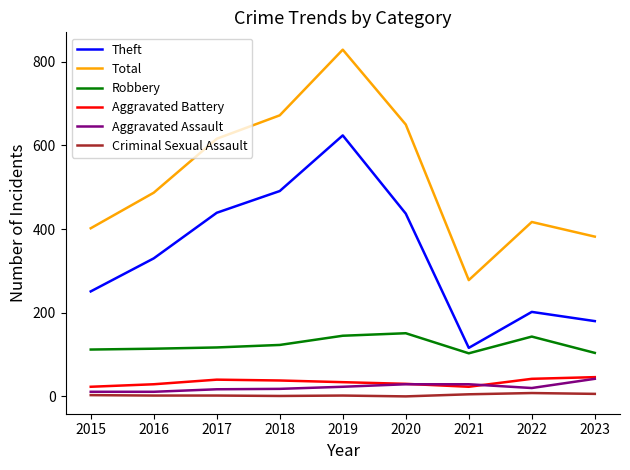

True or false: Theft and Aggravated Assault intersect in this chart.

False